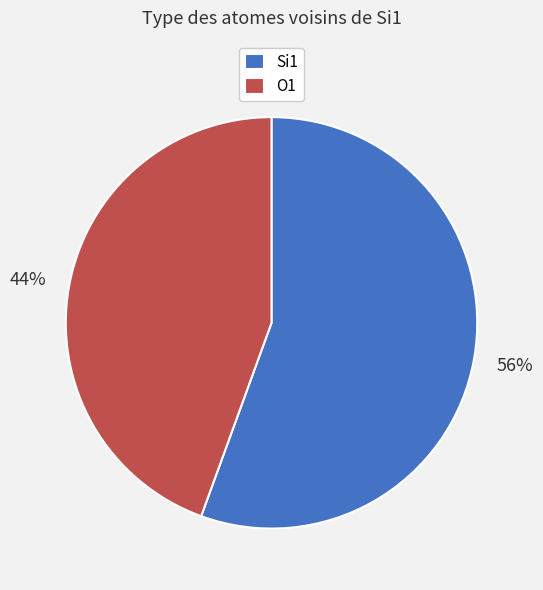

Is there any slice that represents more than half of the pie?

Yes